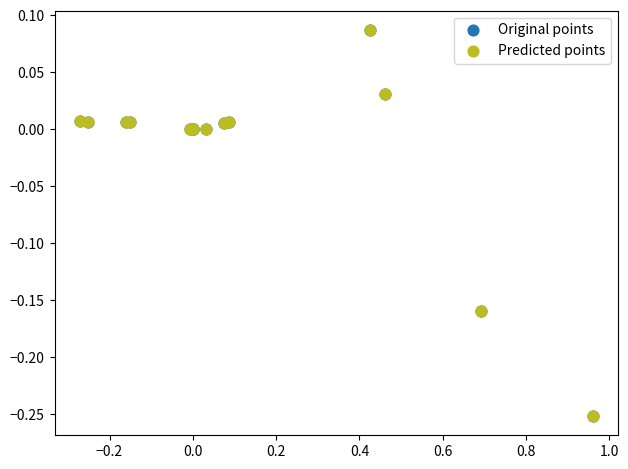

Which series has the widest spread of Y values?

Predicted points